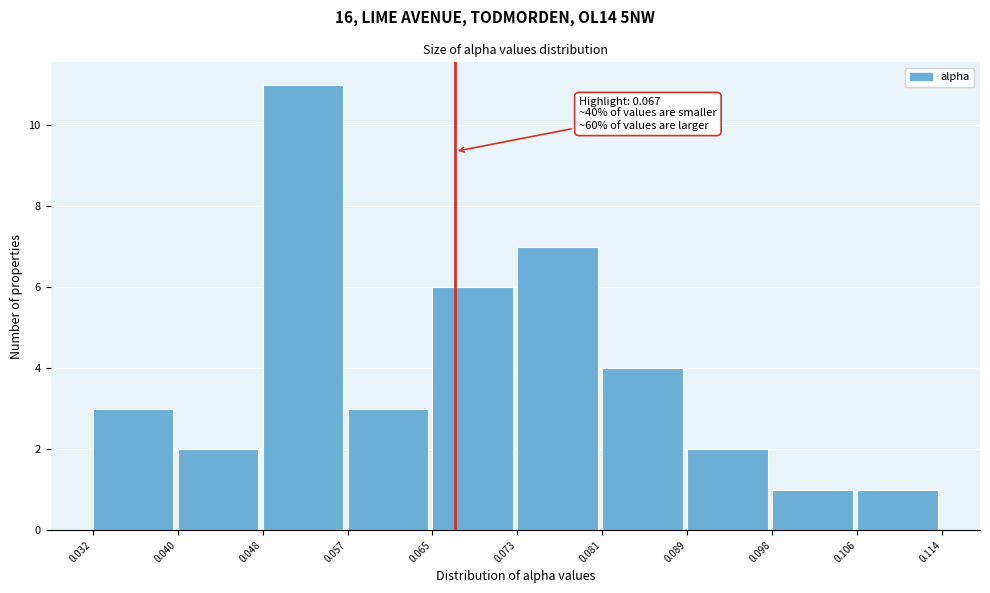

Over which range of the x-axis is the bar tallest?

0.048 to 0.057